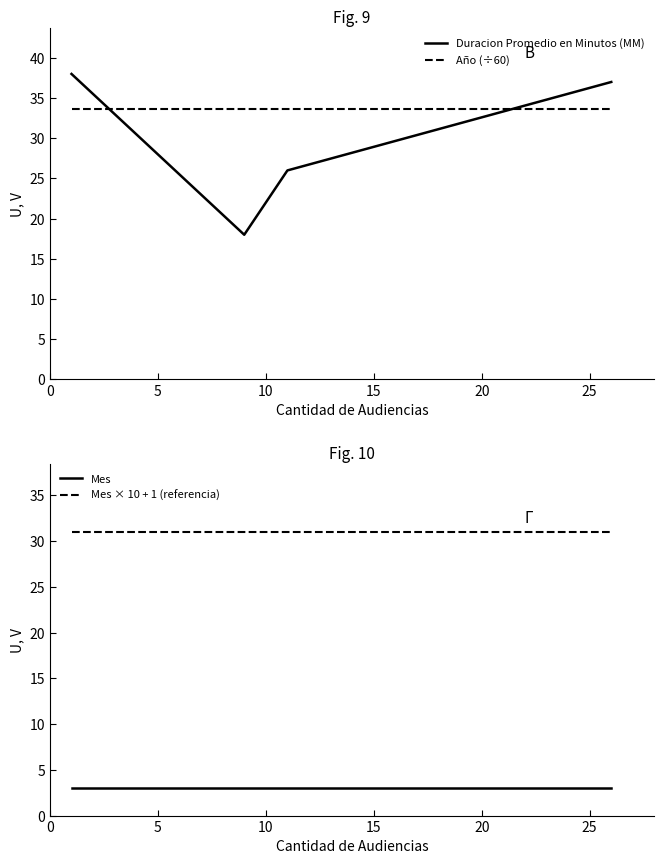

After their last crossing, which series has the higher values: Duracion Promedio en Minutos (MM) or Año (÷60)?

Duracion Promedio en Minutos (MM)